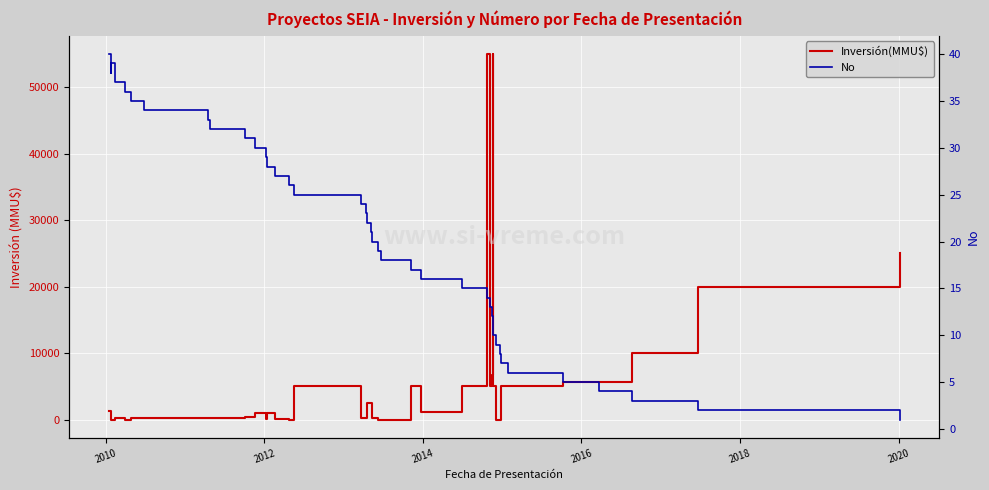

How many lines are shown in the chart?

2